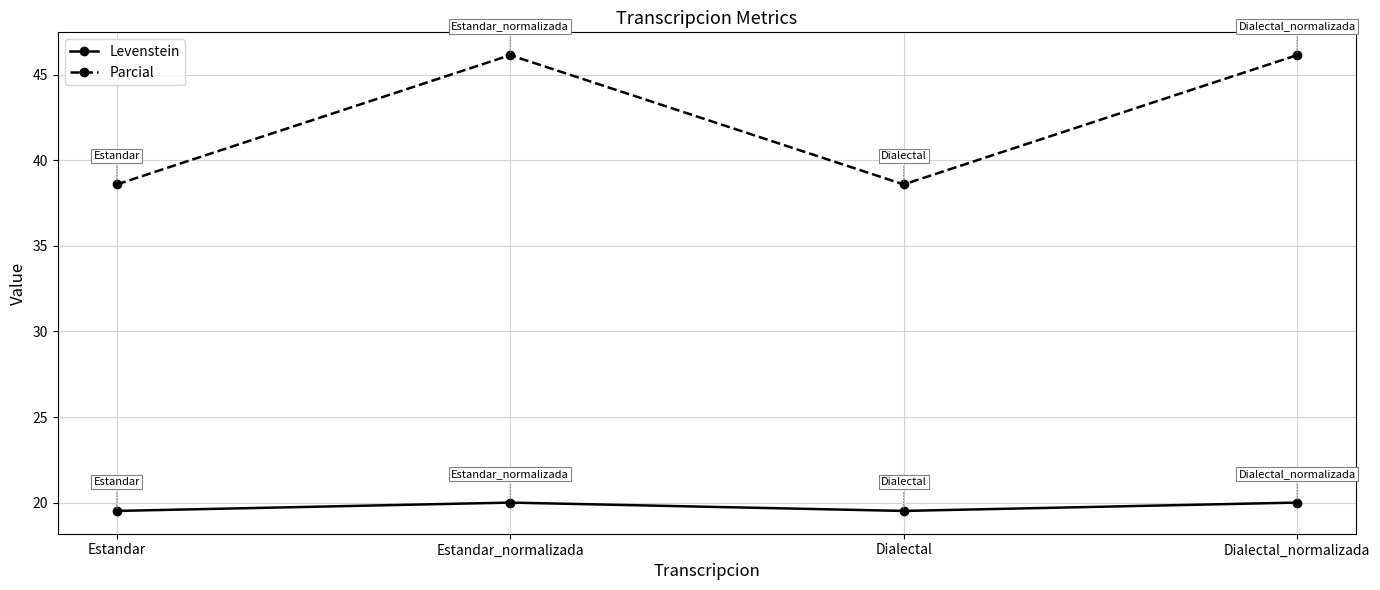

What is the difference between the maximum and second lowest values in the Levenstein series?

0.5